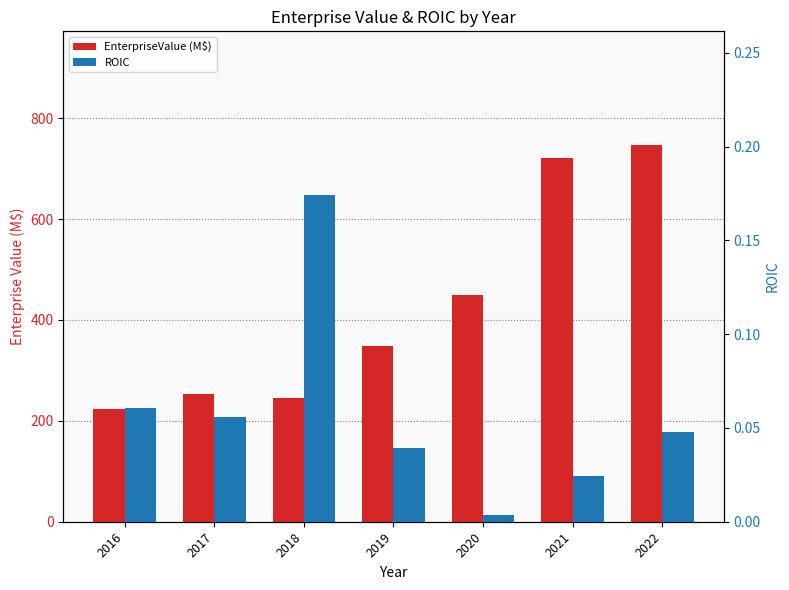

What is the difference between the highest and lowest values at 2017?

253.0